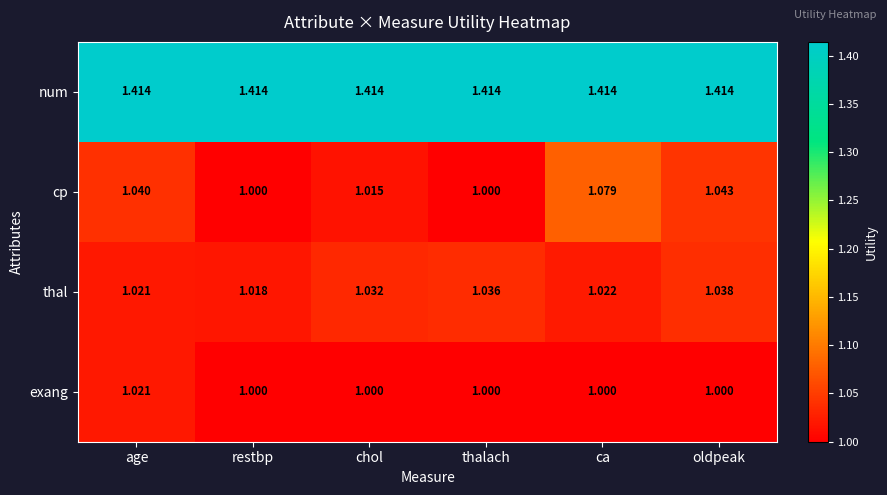

Which series changed the most between age and oldpeak?

exang